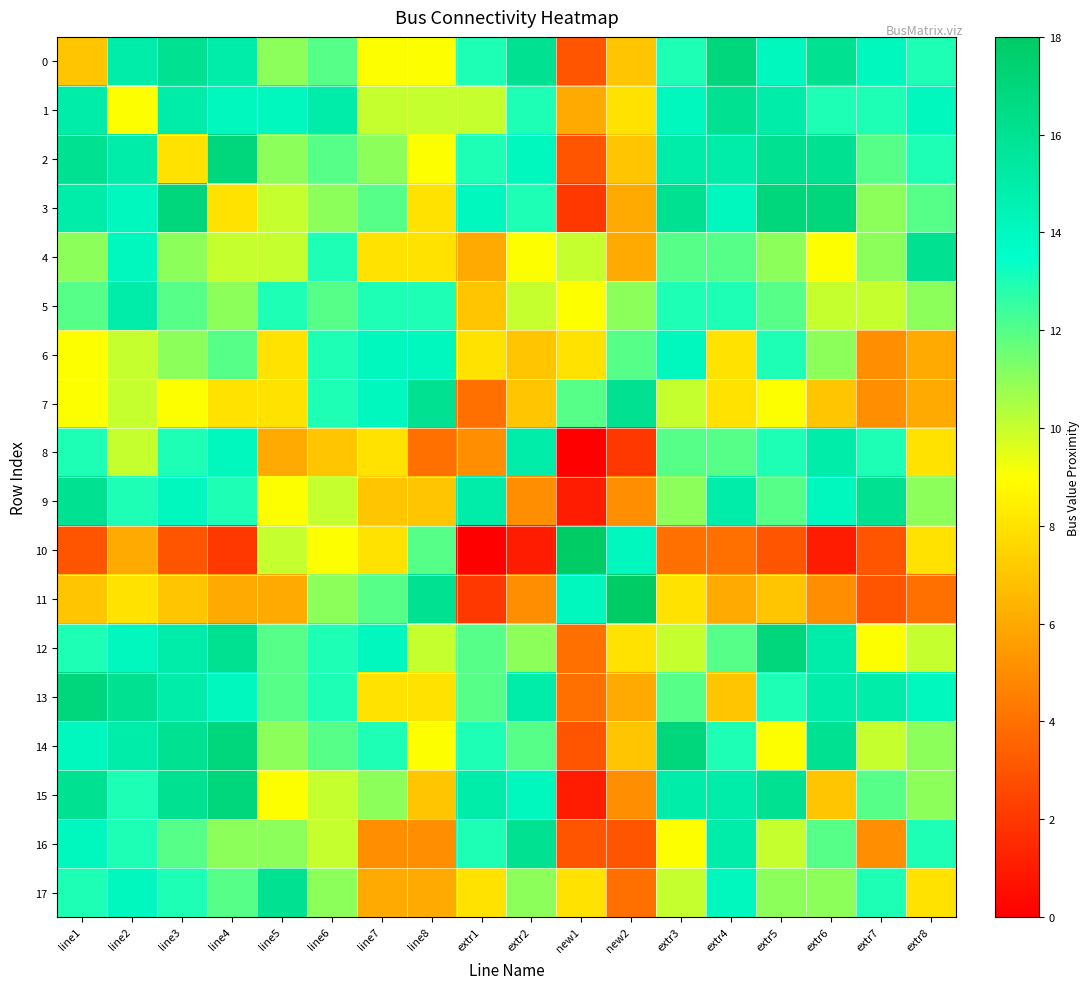

What is the difference between the highest and lowest values at extr4?

13